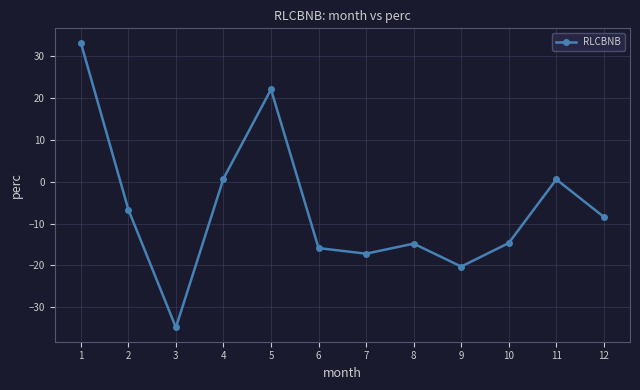

True or false: the data has more than 1 interior local peaks.

True